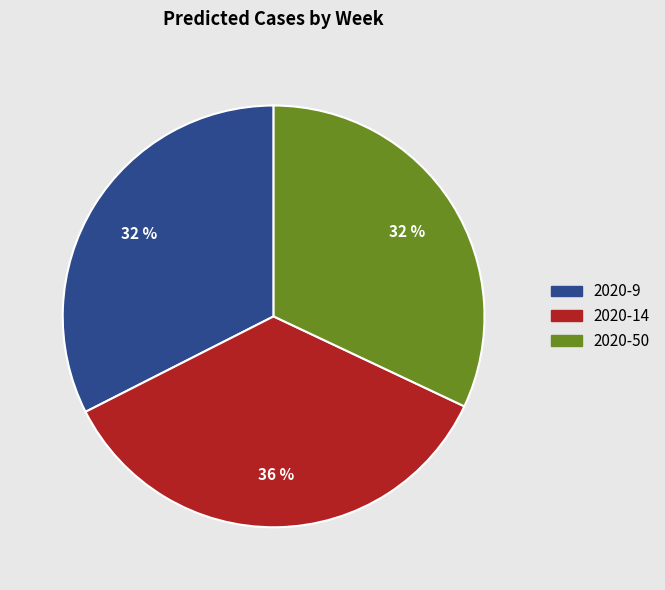

Which category has the biggest portion of the pie?

2020-14